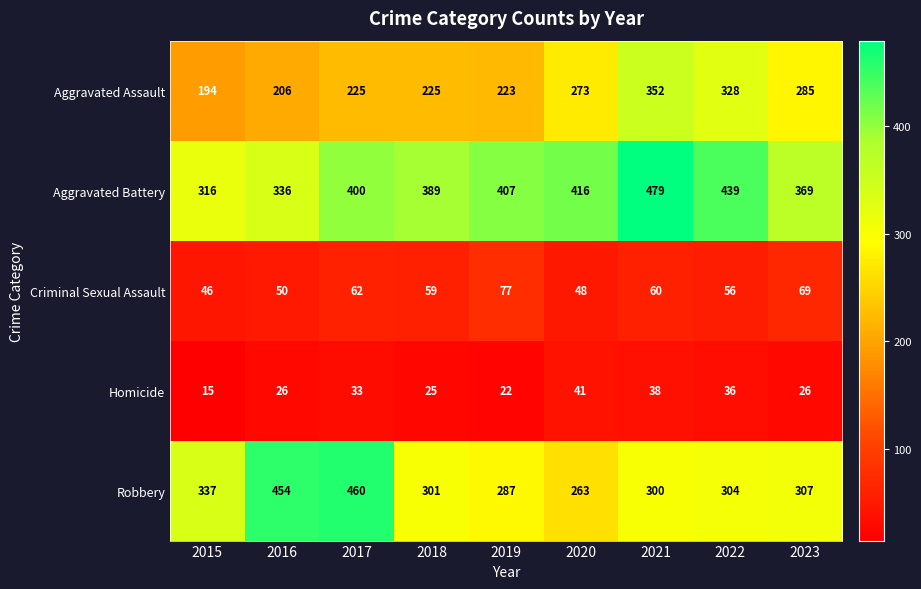

What is the maximum value for Aggravated Assault?

352